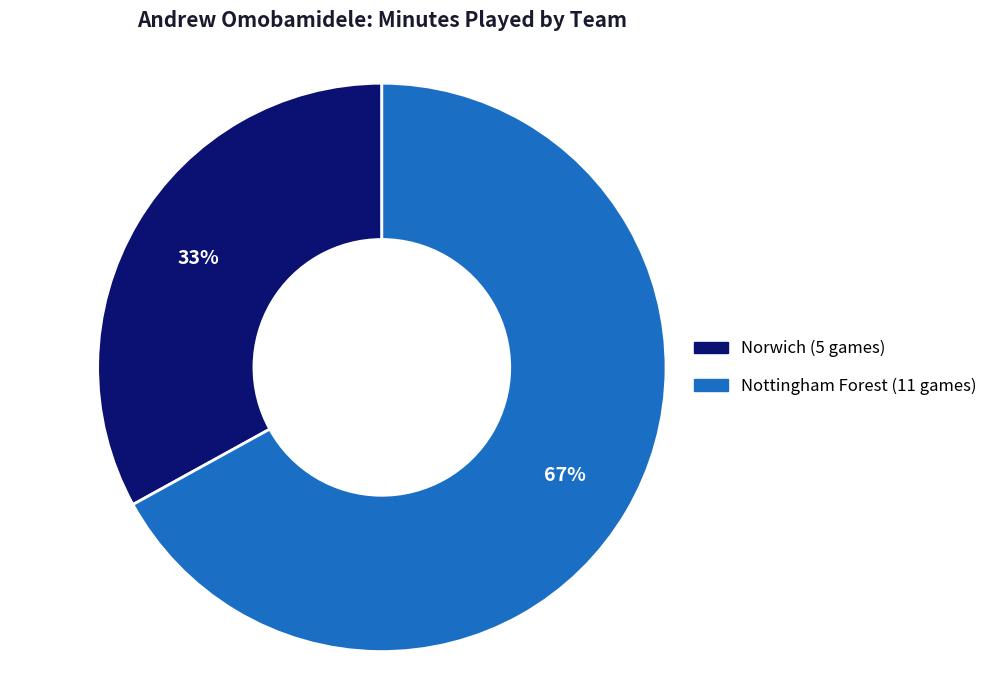

Which category has the biggest portion of the pie?

Nottingham Forest (11 games)